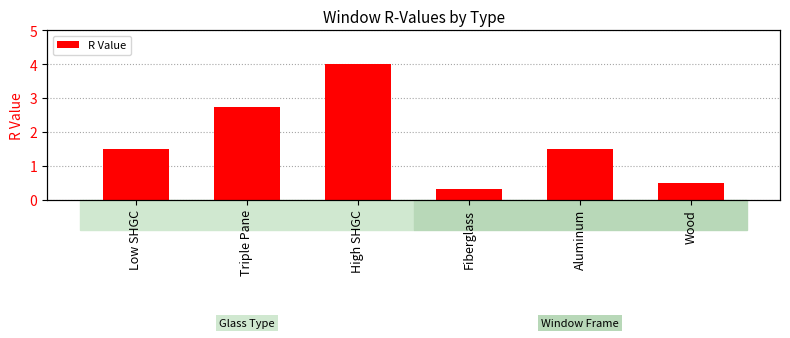

What position from the right is Low SHGC?

6